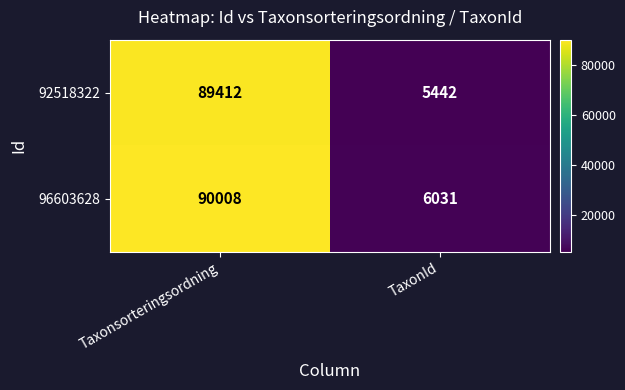

What is the average value of the 92518322 series?

47427